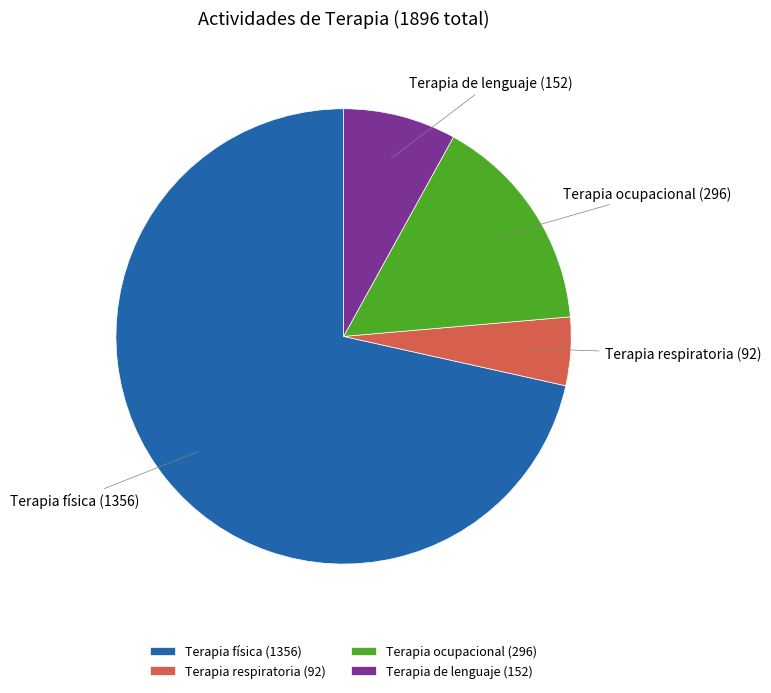

Which has a higher value, Terapia de lenguaje or Terapia respiratoria?

Terapia de lenguaje